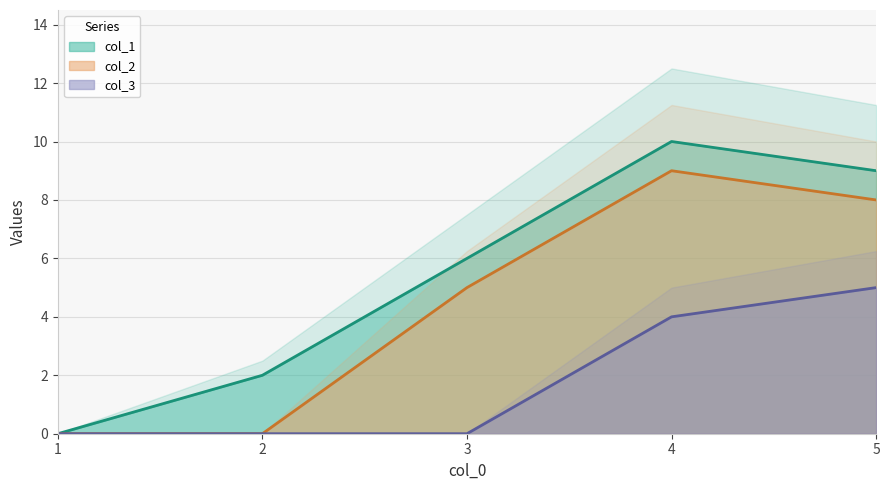

What is the value of the col_1 point at the 3rd from the left?

6